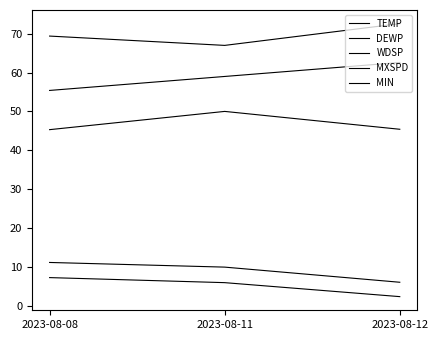

How many lines are shown in the chart?

5